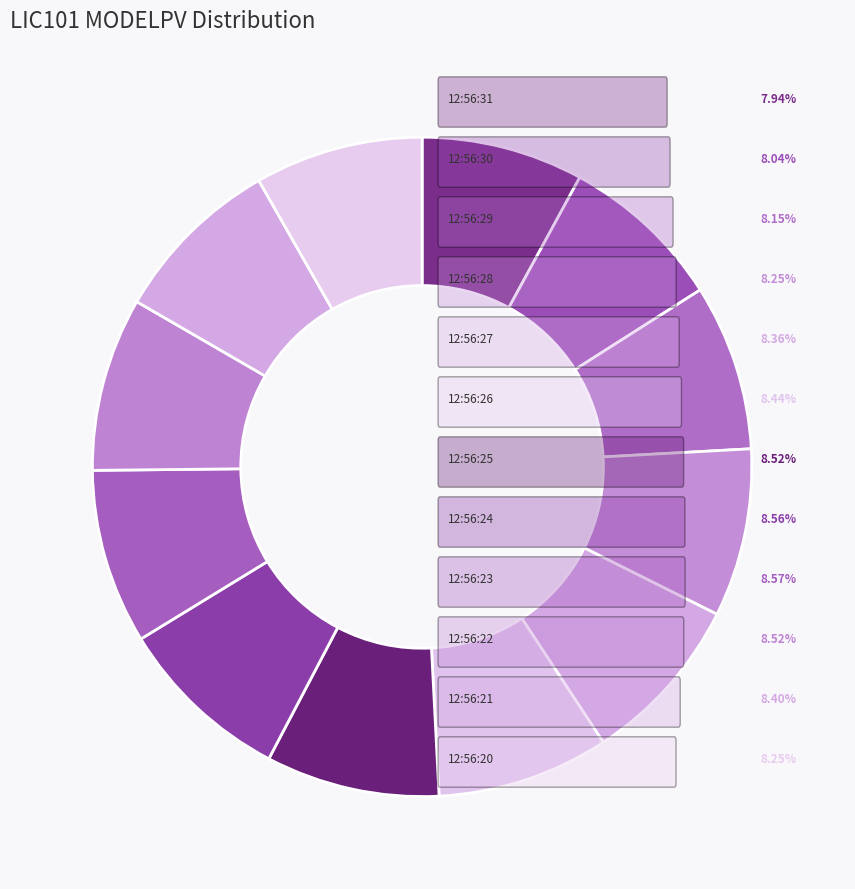

Which slice is the smallest?

12:56:31